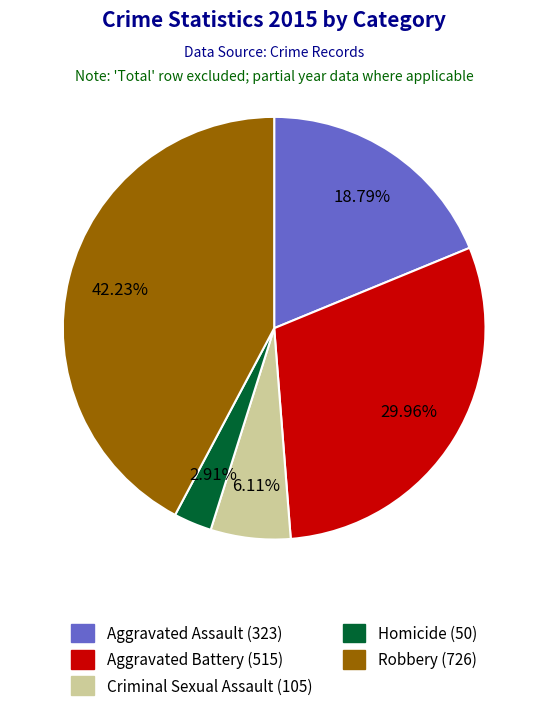

Does any single category account for the majority?

No